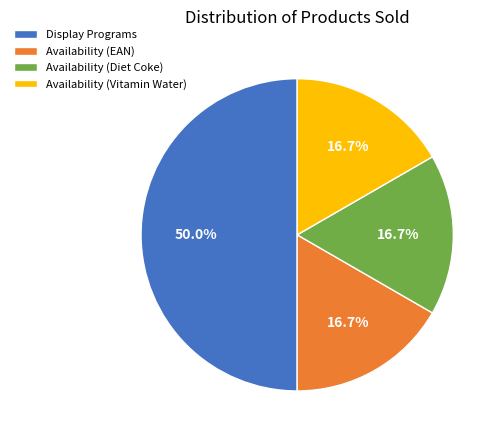

Is the sum of Availability (EAN) and Availability (Diet Coke) greater than half?

No